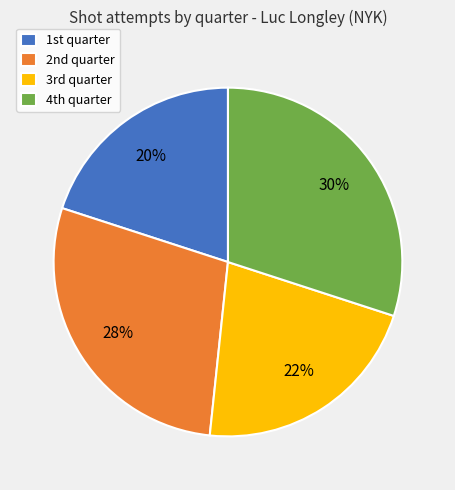

Does any single category account for the majority?

No